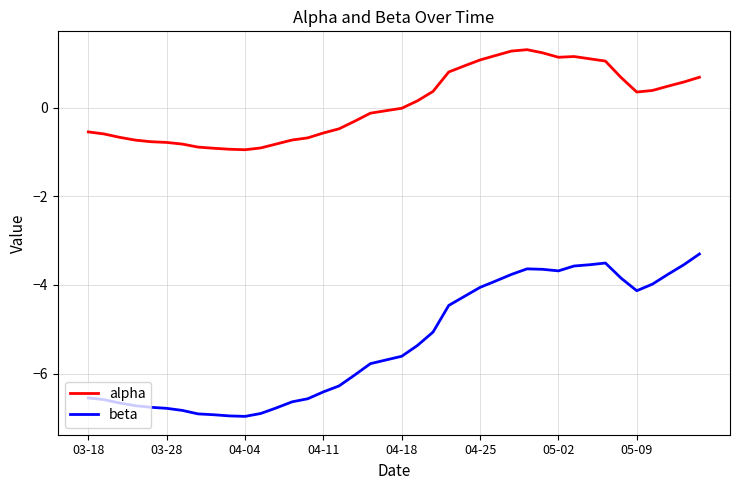

Which series has the widest spread of values?

beta